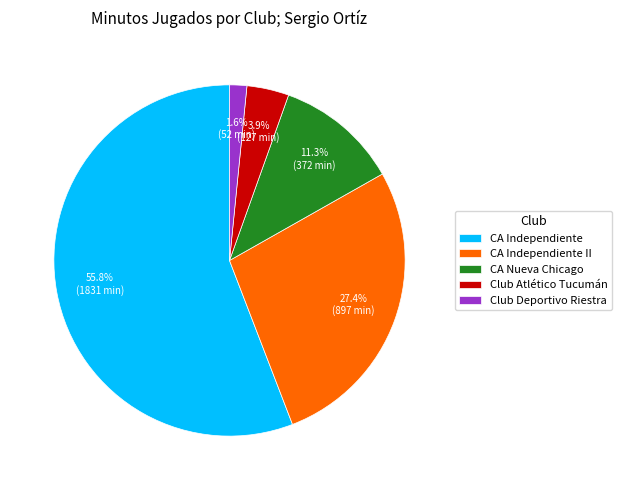

True or false: CA Independiente II accounts for 27% of the total.

True